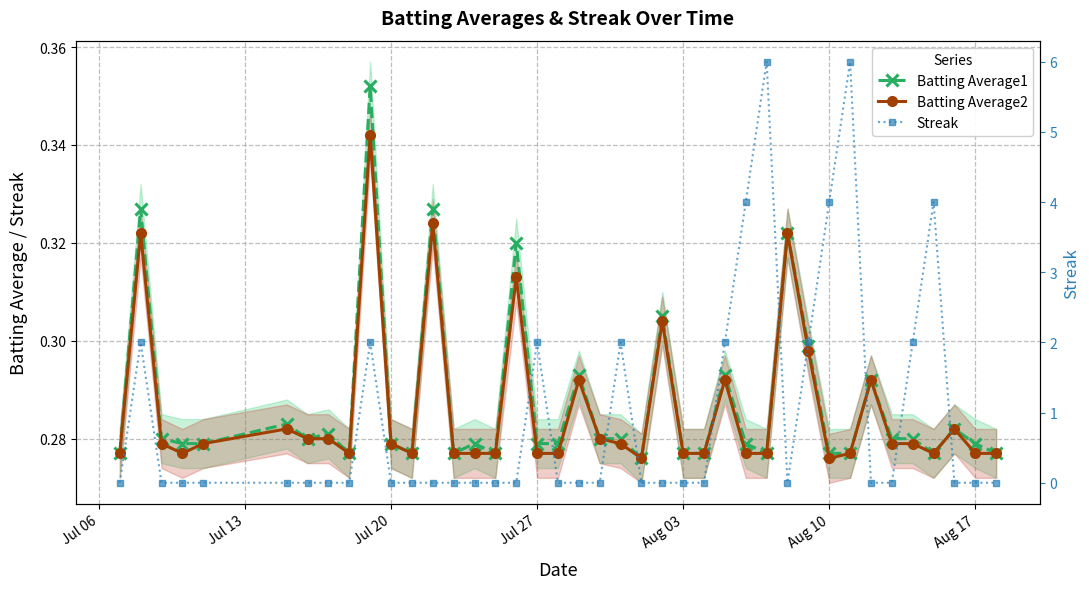

Count the Batting Average2 values in the range 0 to 1.

40